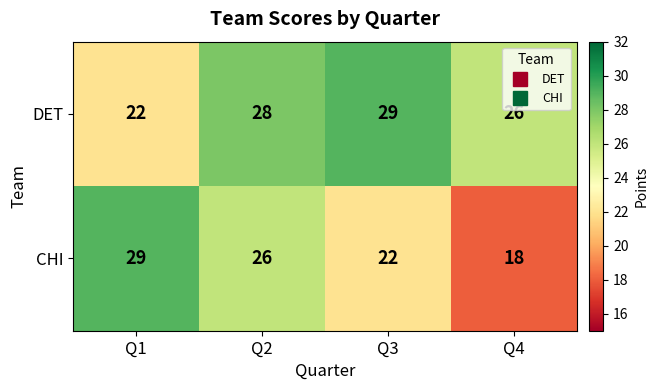

At which category is the sum across all series the highest?

Q2